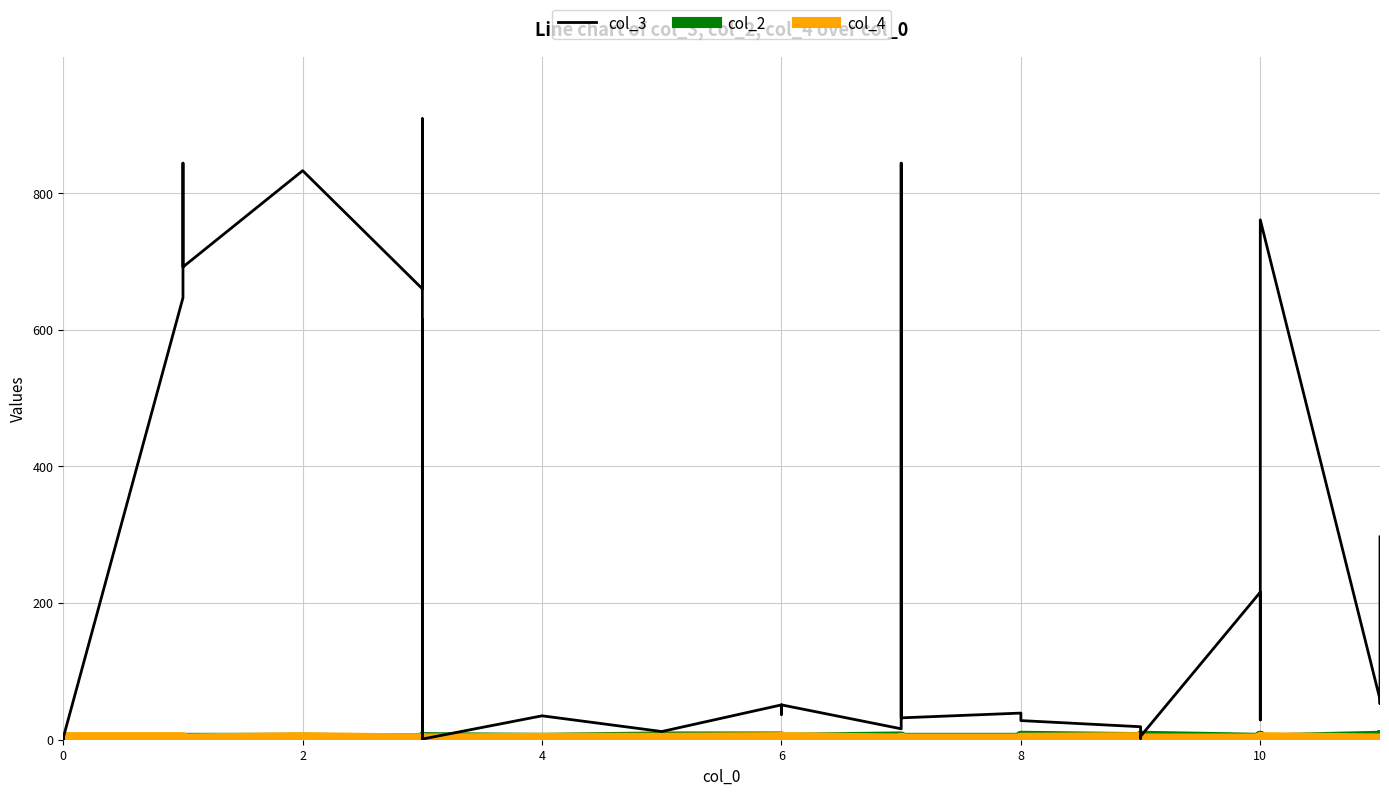

Where does the col_4 series first go above 1?

2